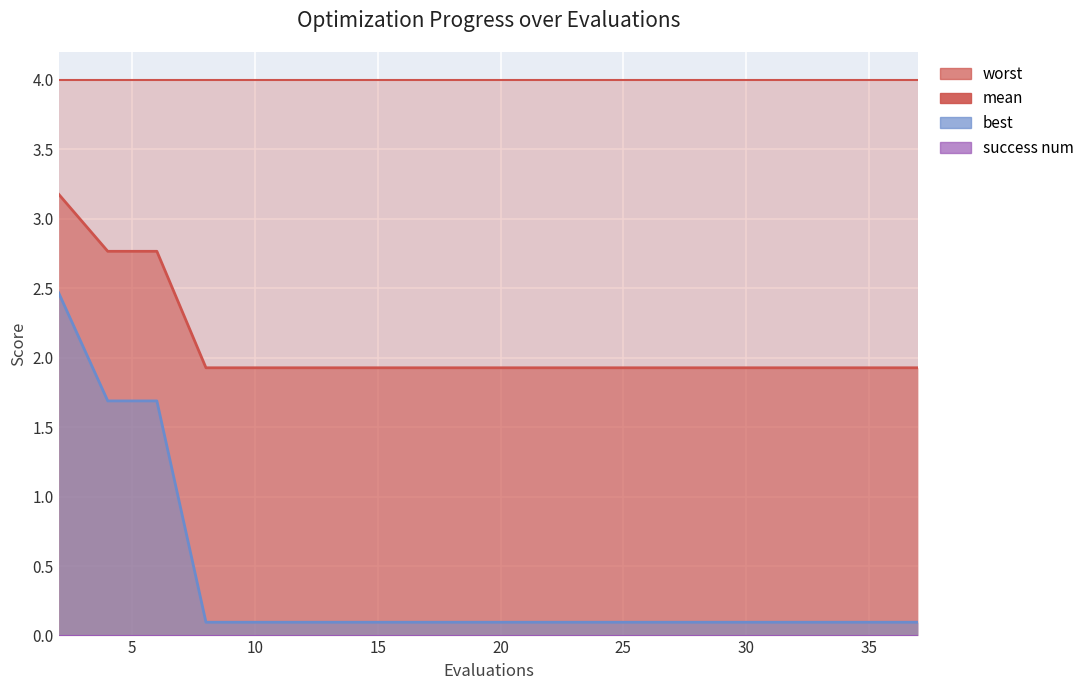

The best series shows 0.1 at 16. True or false?

True